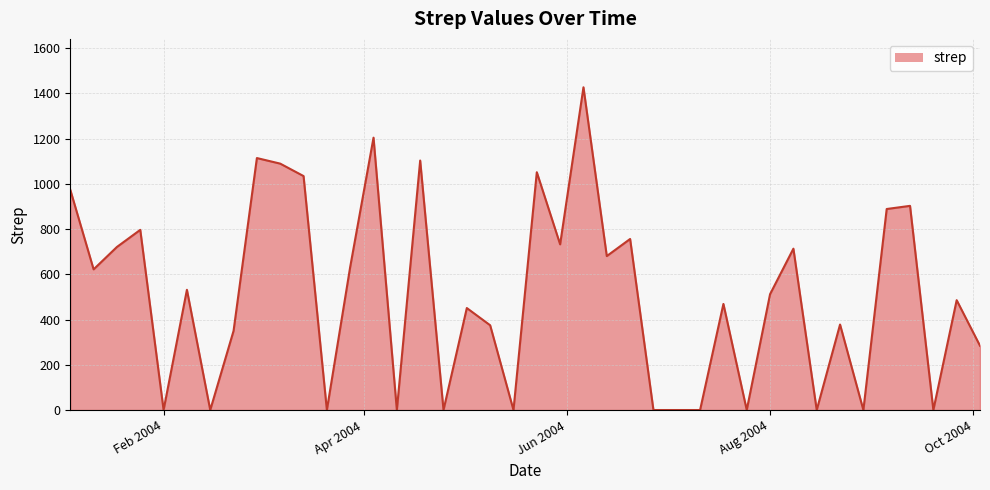

What is the maximum value shown in the chart?

1426.3